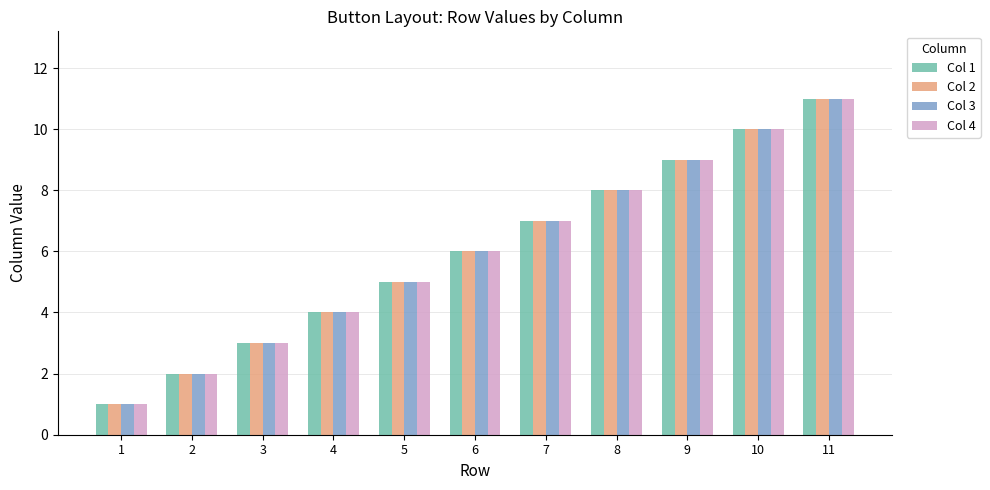

Count the number of categories in the chart.

11